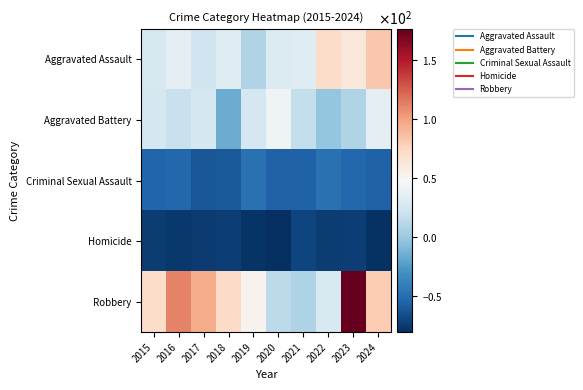

What is the total value across all series at 2017?

6.0